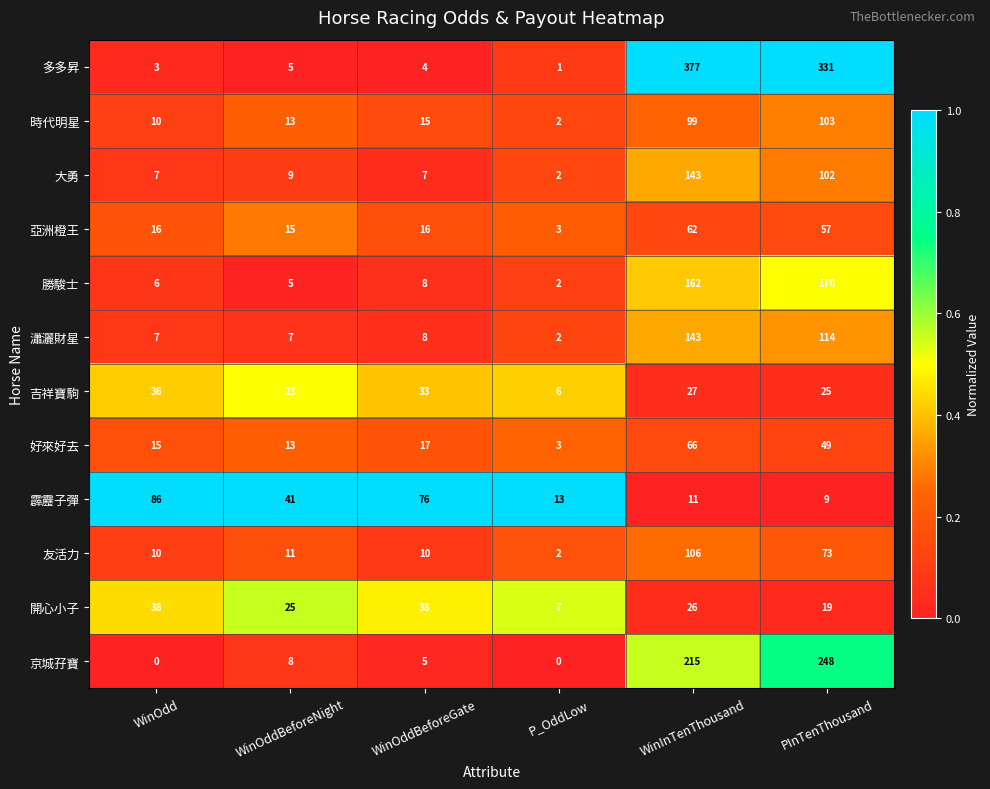

What is the difference between the maximum and second lowest values in the 時代明星 series?

93